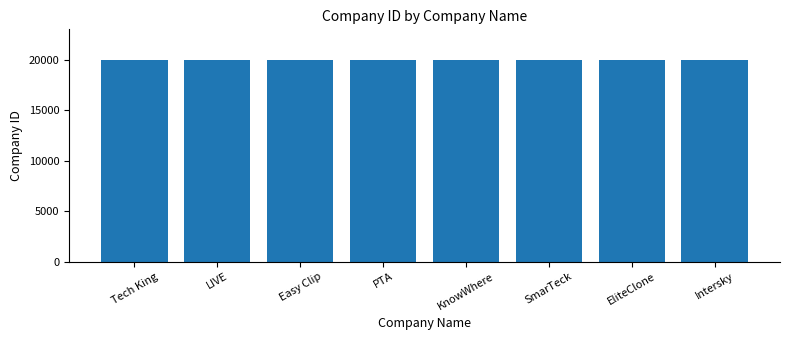

Approximately how many times larger is the value at Easy Clip compared to Intersky?

1.0